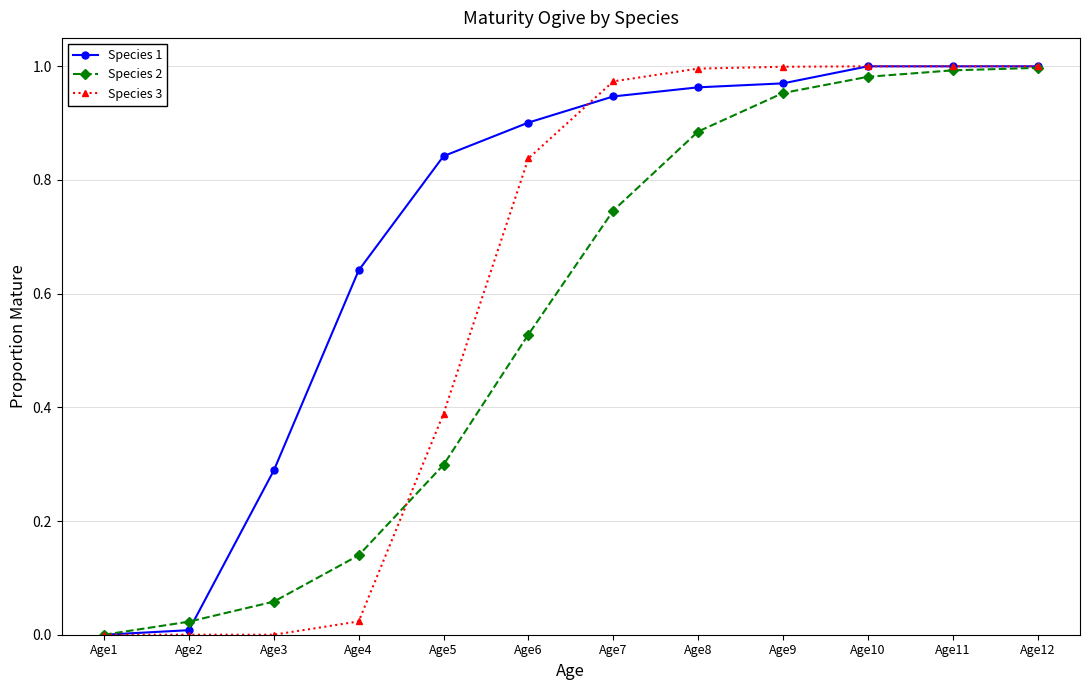

At which label does Species 2 reach its minimum?

Age1